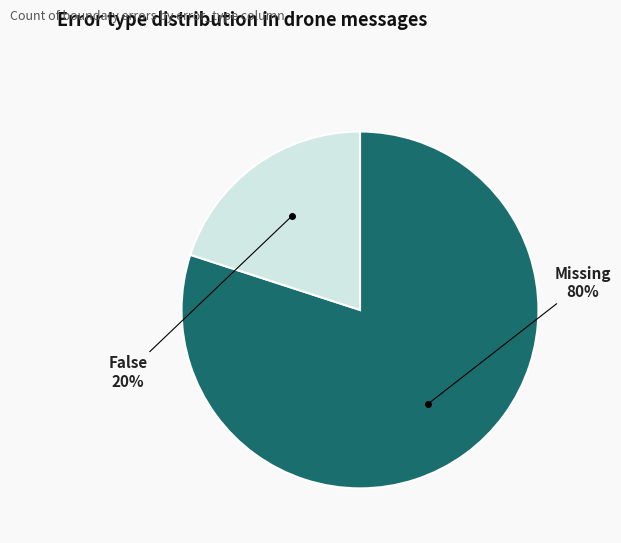

To the nearest percent, what is the average slice percentage?

50%